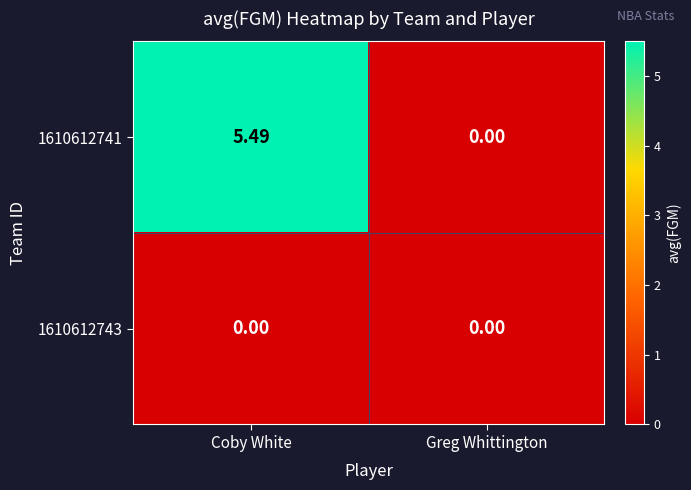

Which series changed the most between Coby White and Greg Whittington?

1610612741